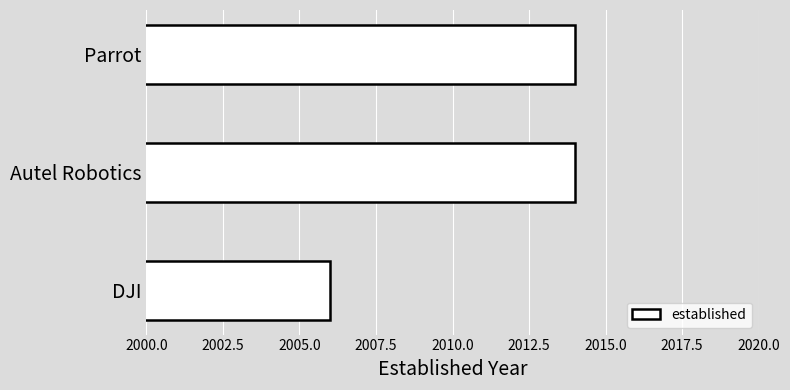

Read the value at Autel Robotics.

2014